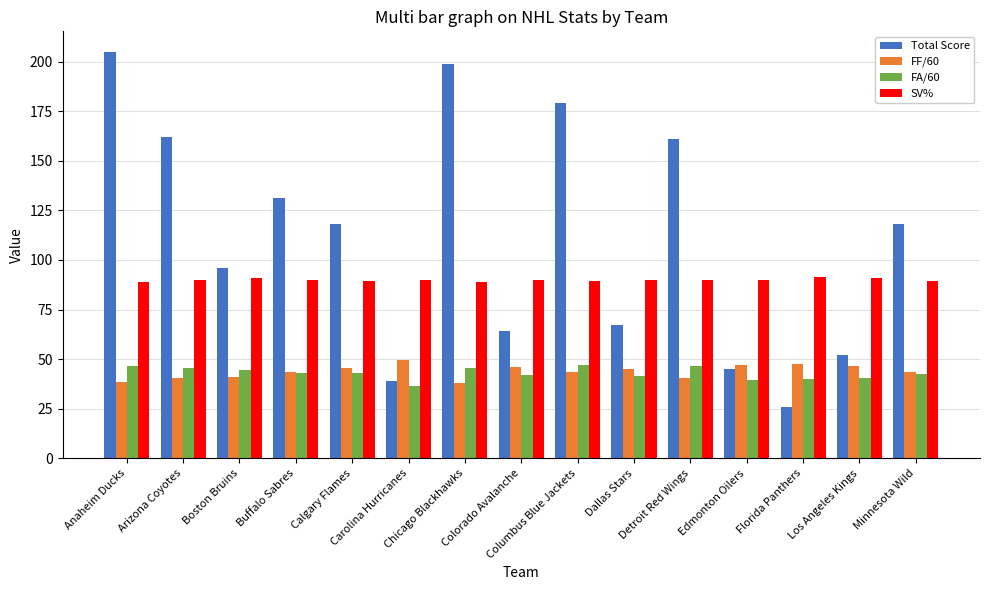

What value does the FA/60 series have at Colorado Avalanche?

41.9